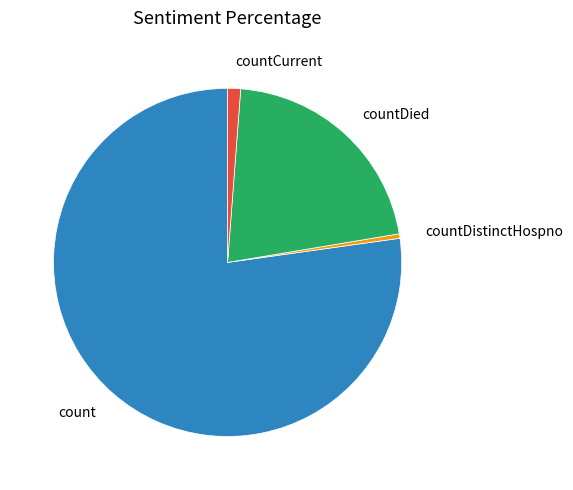

The count slice represents 77% of the pie. True or false?

True